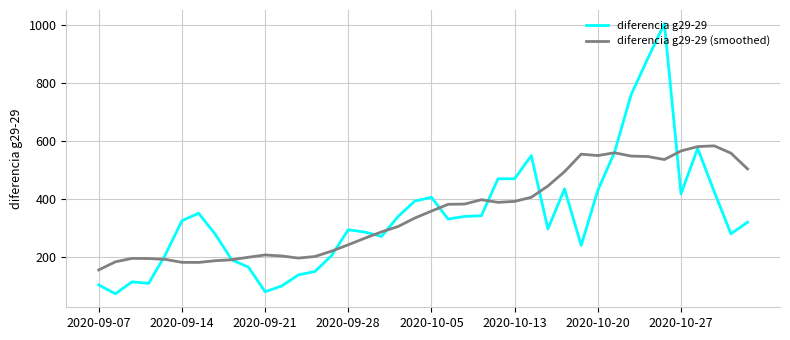

Which series has the widest spread of values?

diferencia g29-29